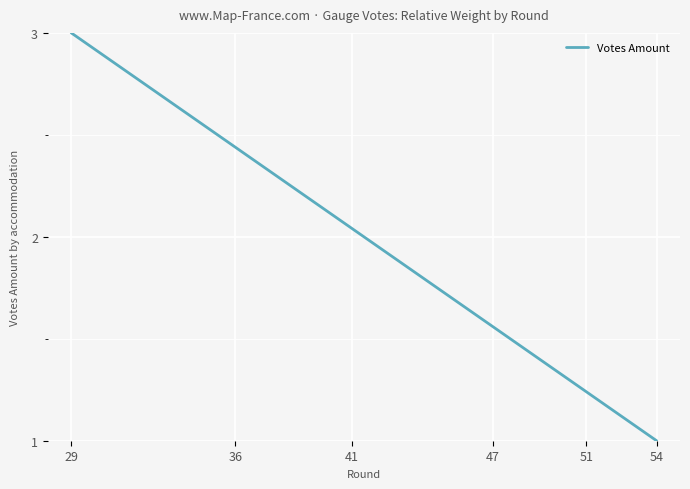

True or false: the data has more than 1 interior local peaks.

False